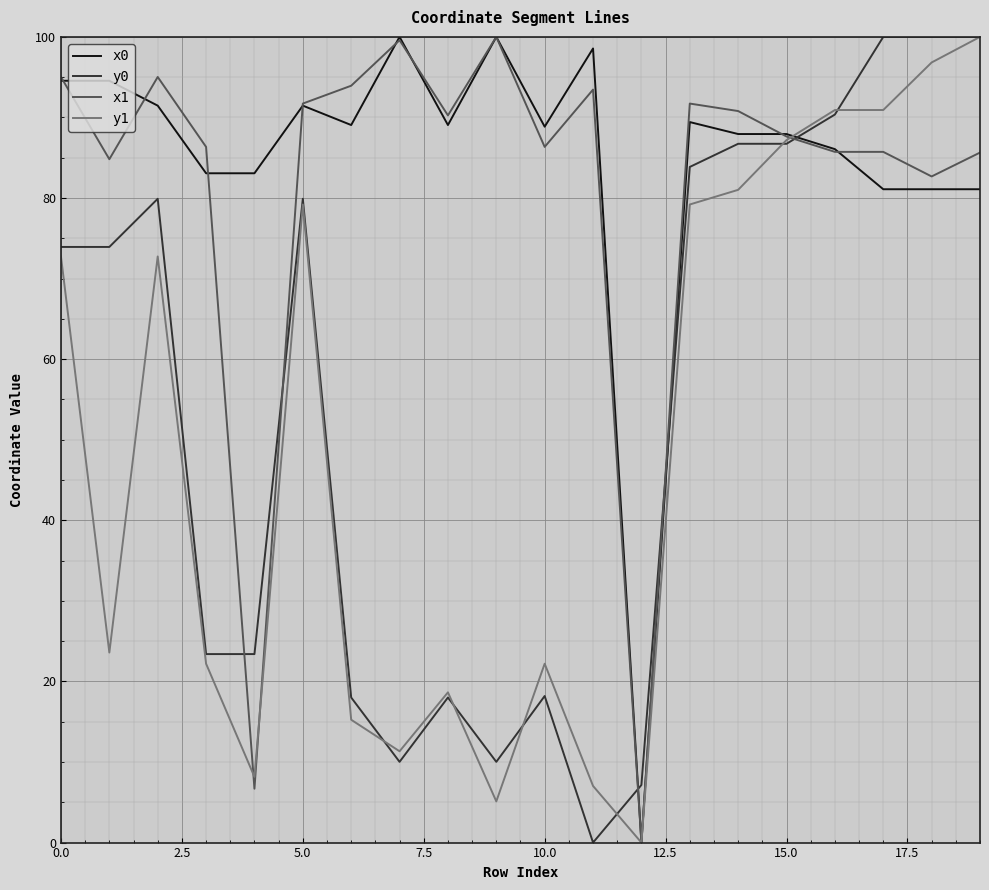

How many times do y0 and x0 cross each other?

3